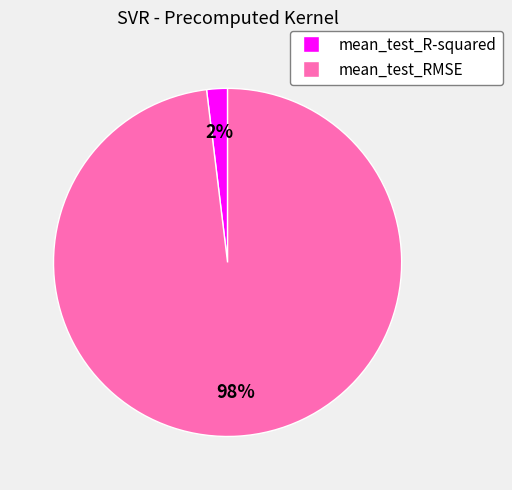

To the nearest percent, what is the average slice percentage?

50%